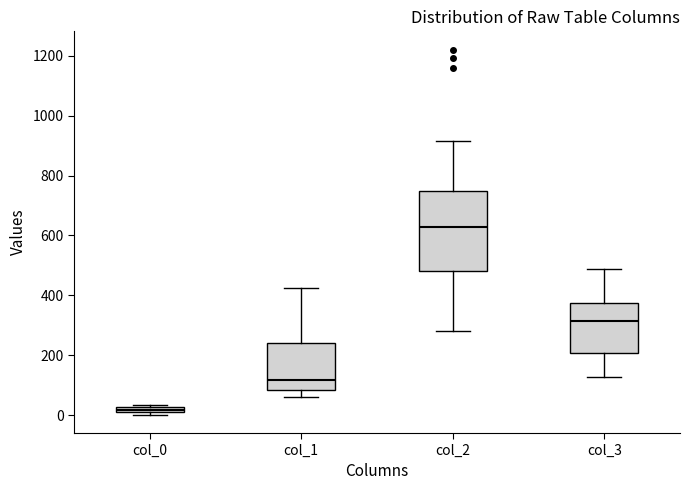

Where is the upper edge of the box for col_1 on the y-axis? The values are not printed on the chart, so give them approximately, as read against the axis.

240